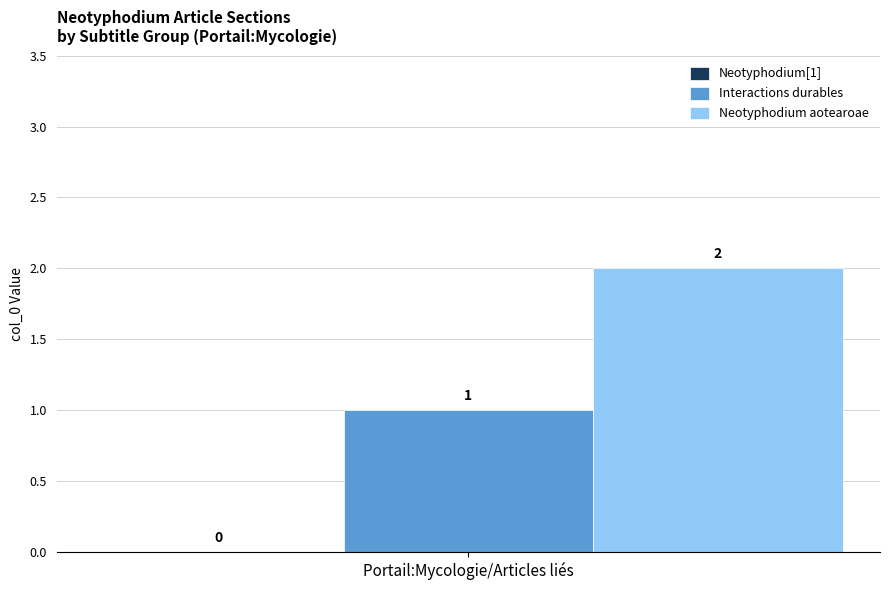

Rank the series by their maximum value, from lowest to highest.

Interactions durables, Neotyphodium aotearoae